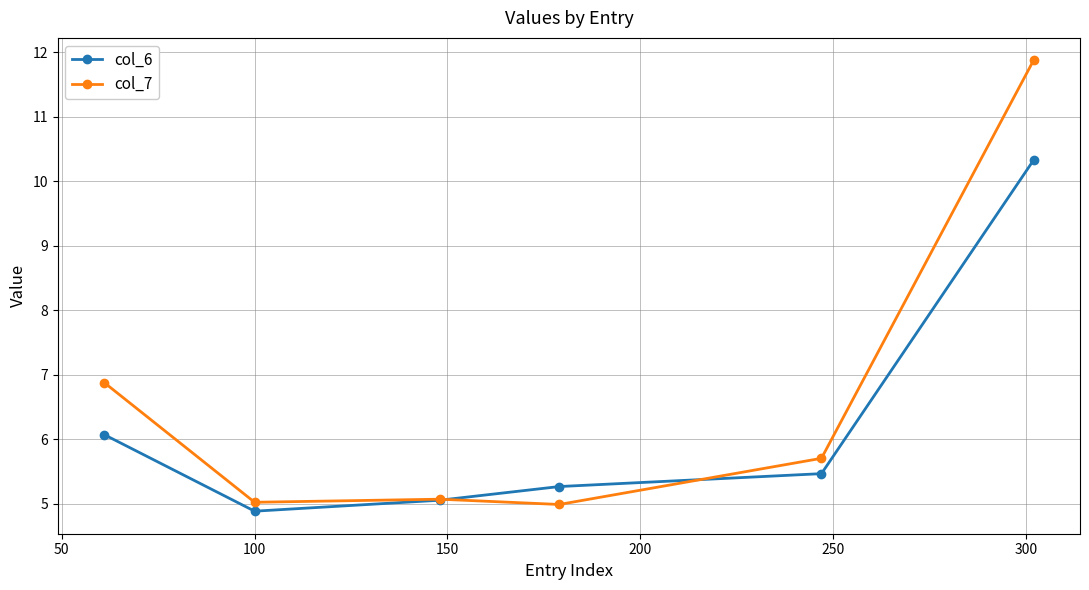

What is the lowest value of the col_6 series?

4.9